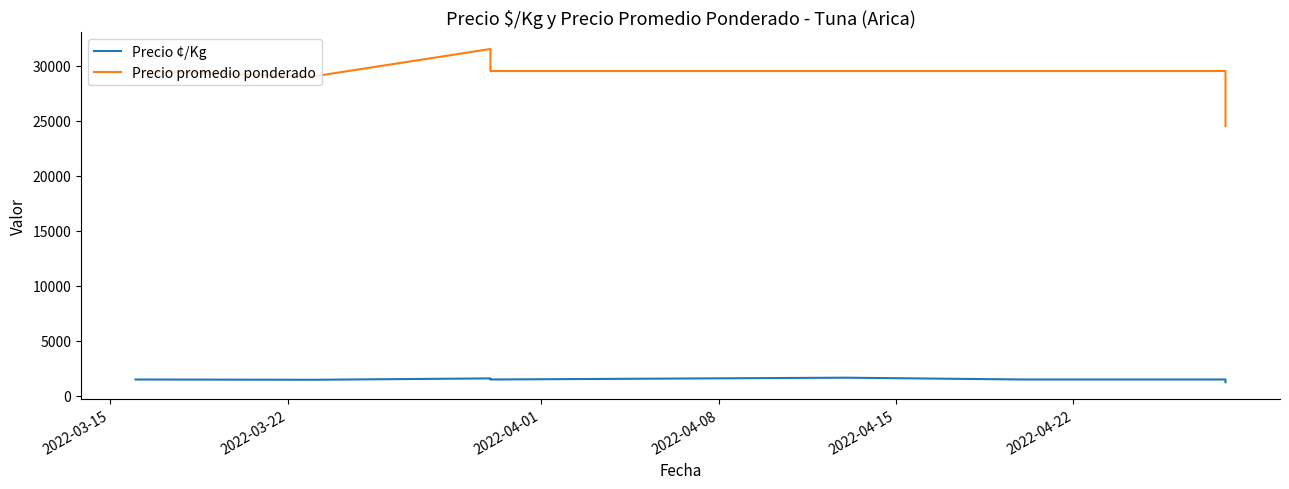

Which has a higher value, 2022-03-22 or 2022-04-08?

2022-04-08